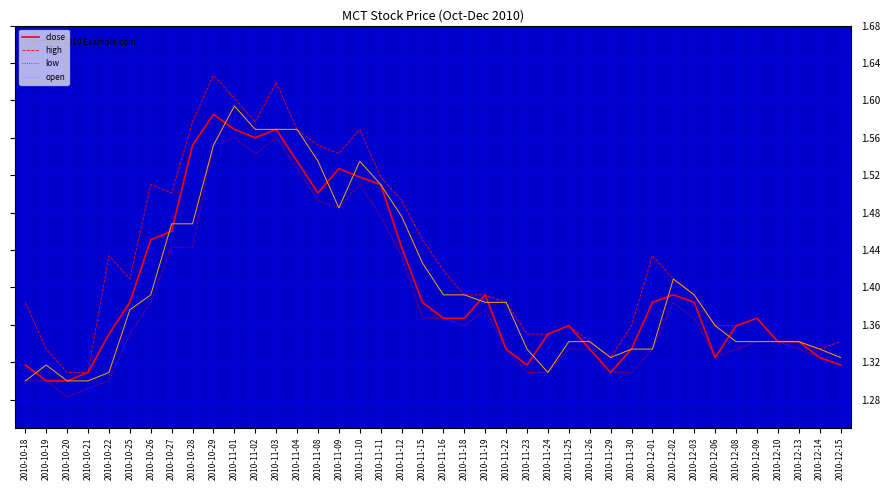

Is this an area chart (filled region under the line)?

No